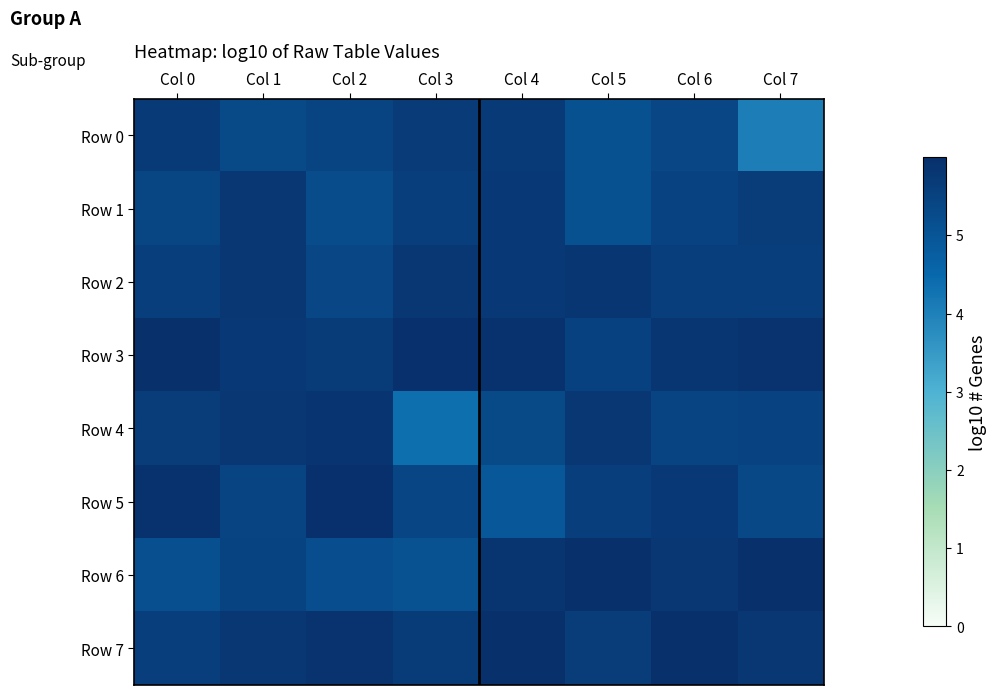

What is the minimum value shown in the chart?

4.0